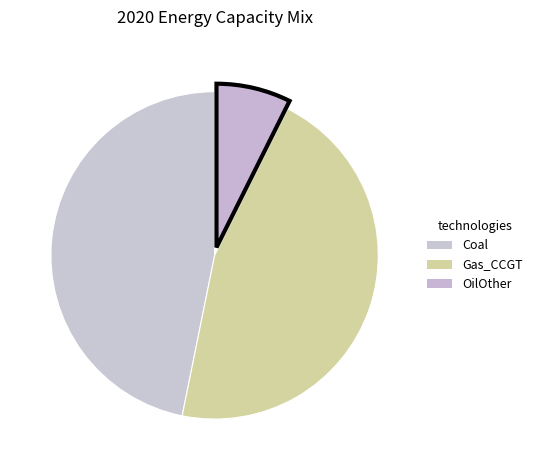

How many segments does this pie chart have?

3